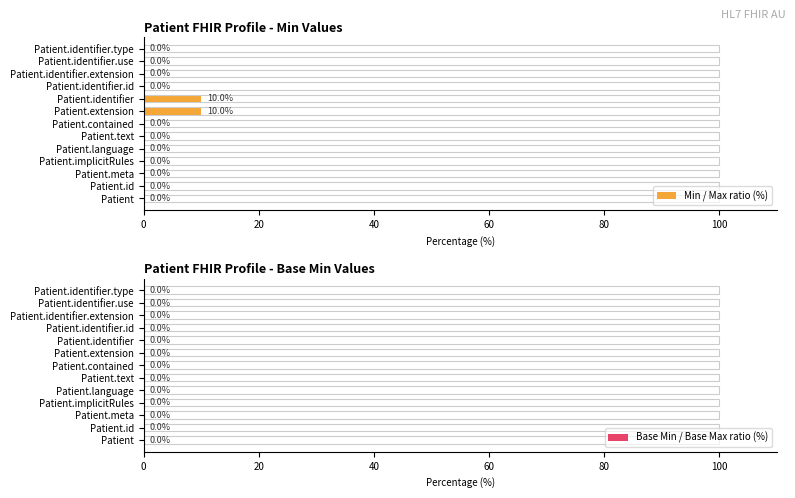

What is the highest value of the Min / Max ratio (%) series?

10.0